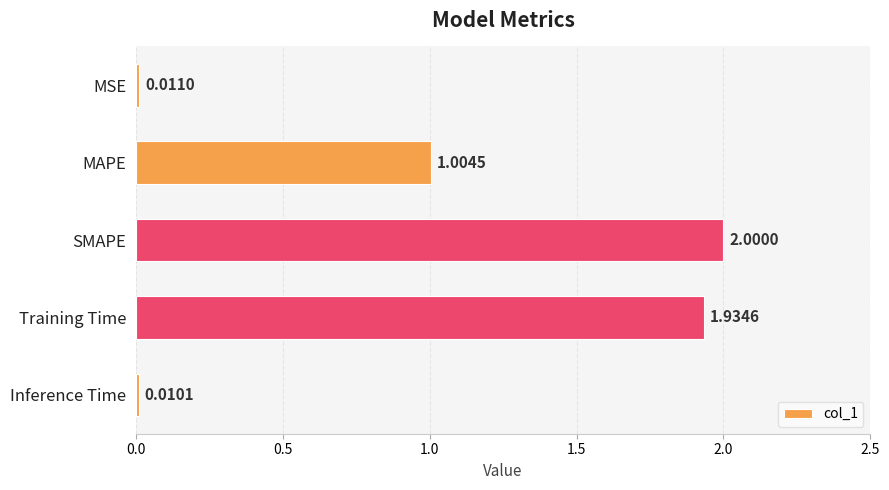

Where is the data nearest to the value 1?

MAPE